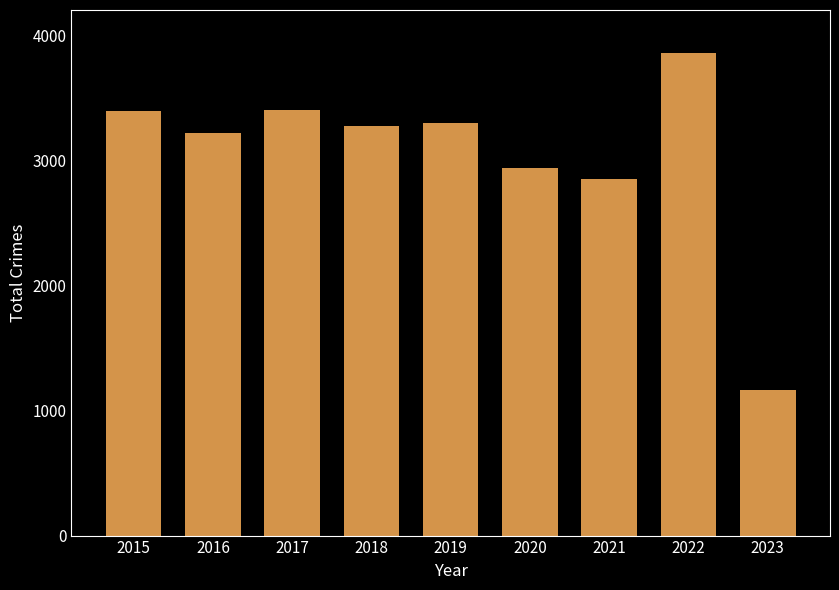

Count the number of data series in this chart.

1